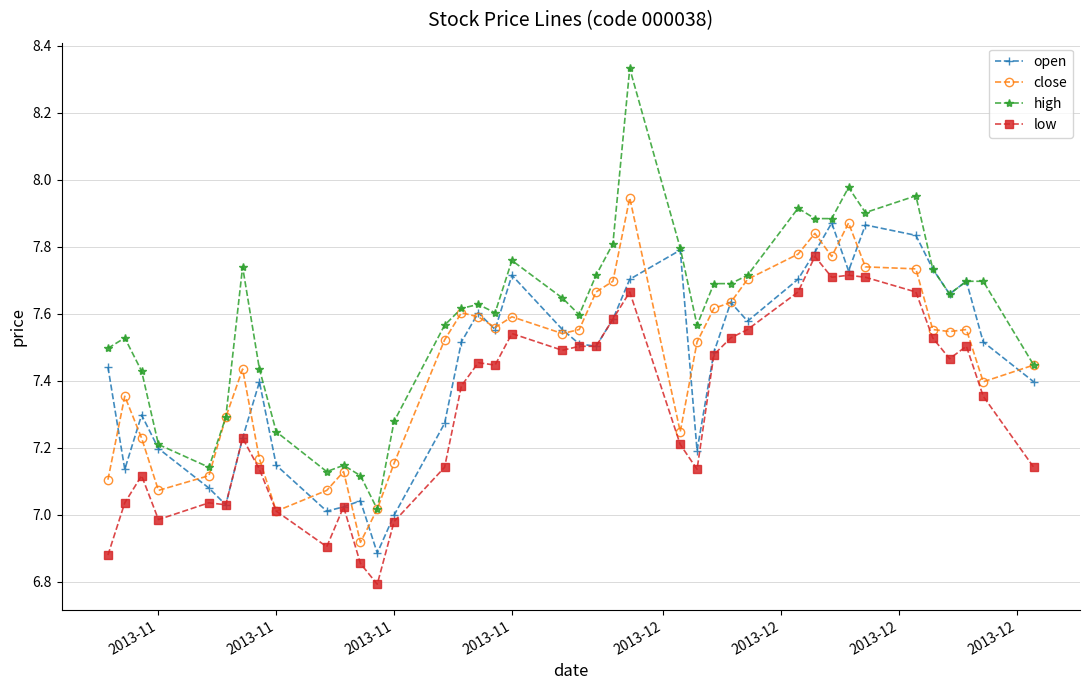

True or false: low has more than 1 points higher than both neighbors.

True